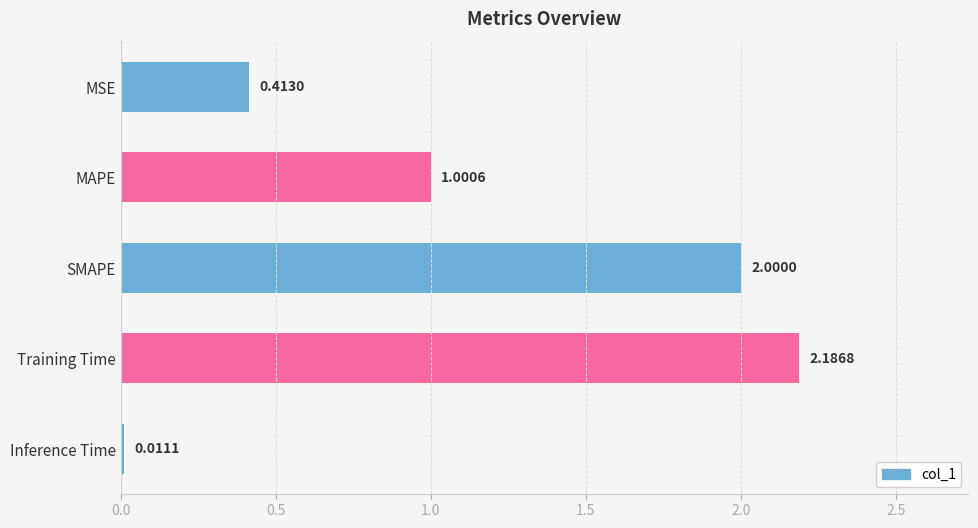

What is the label of the 4th bar from the bottom?

MAPE